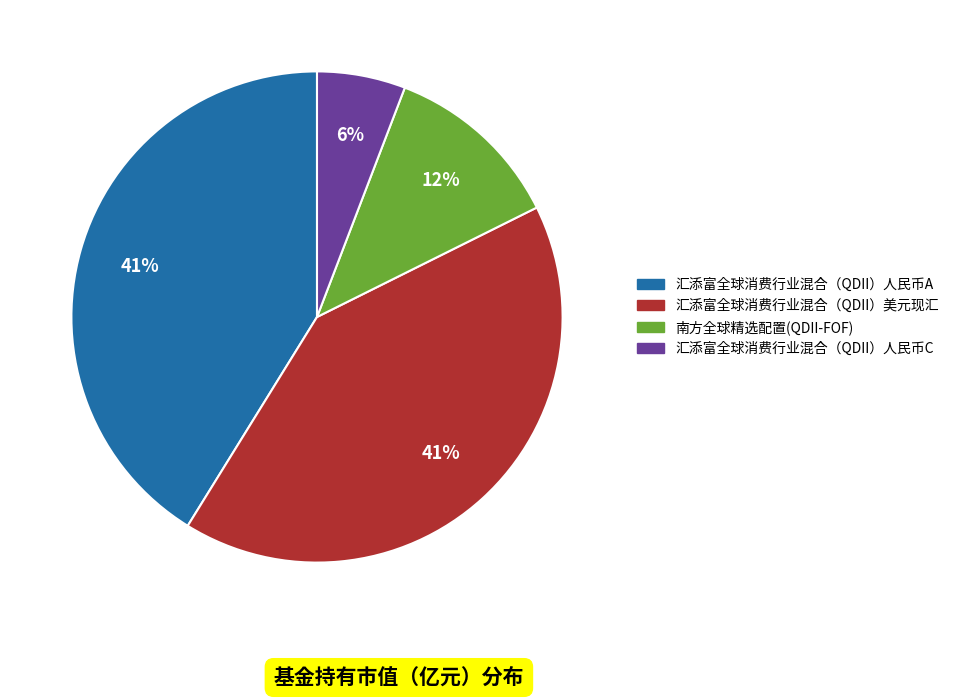

What is the smallest slice in the pie chart?

汇添富全球消费行业混合（QDII）人民币C